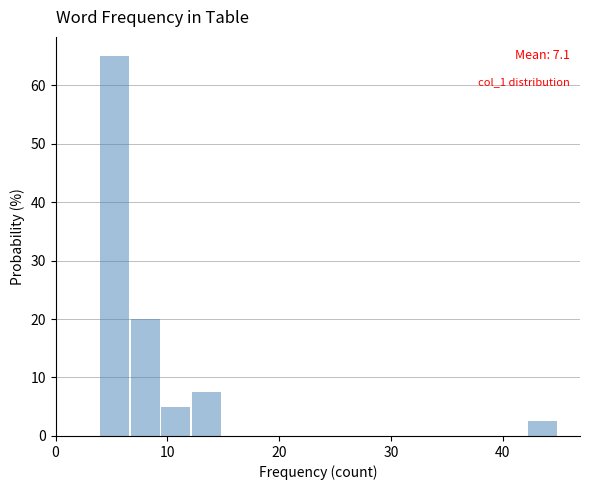

Around what value on the x-axis is the tallest bar? Give the approximate position of its centre, as read against the axis.

5